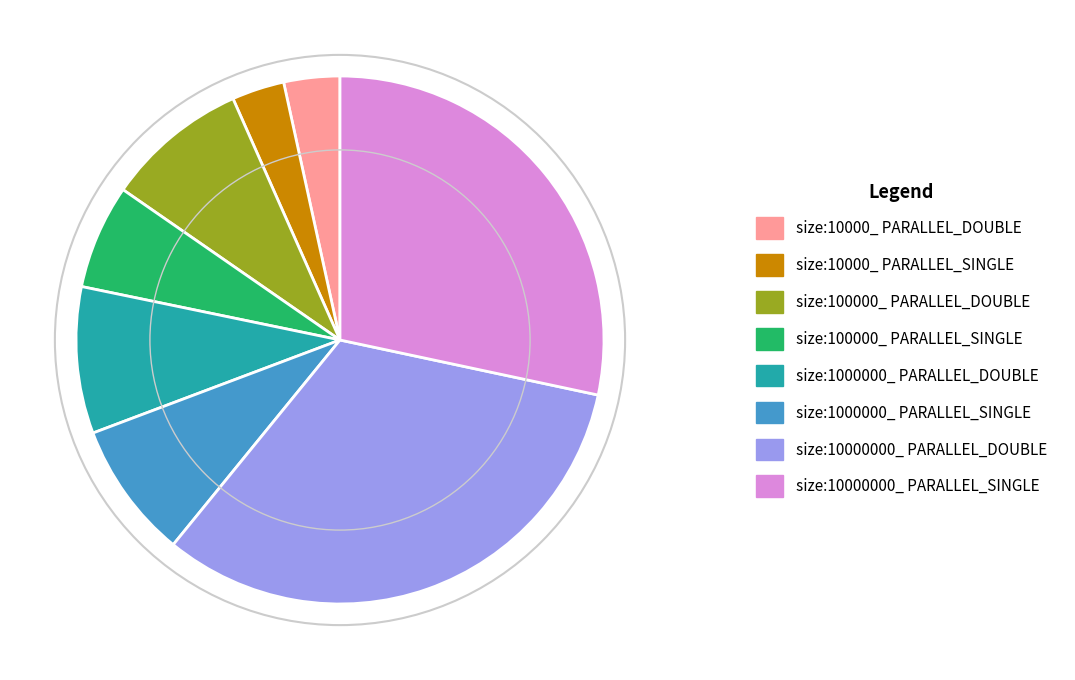

How many slices are in this pie chart?

8